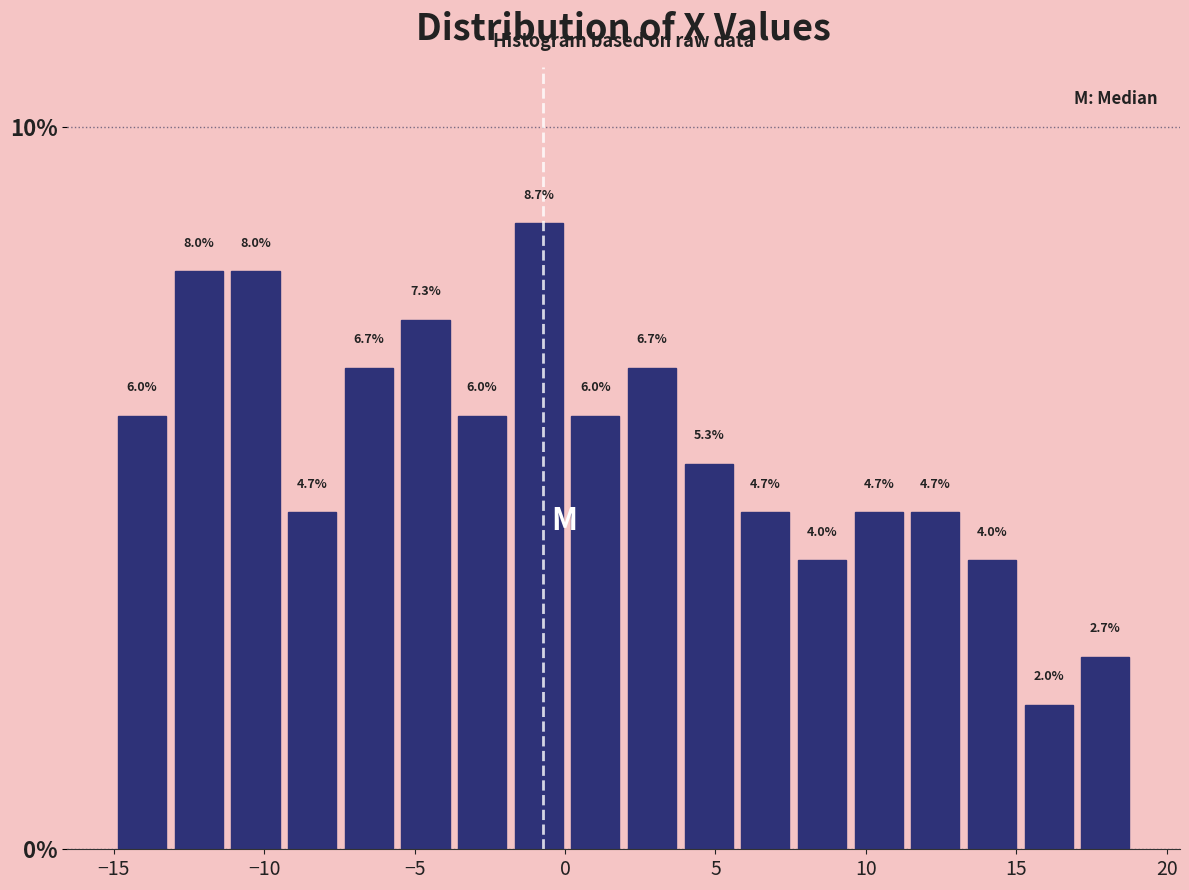

Around what value on the x-axis is the tallest bar? Give the approximate position of its centre, as read against the axis.

-1.0